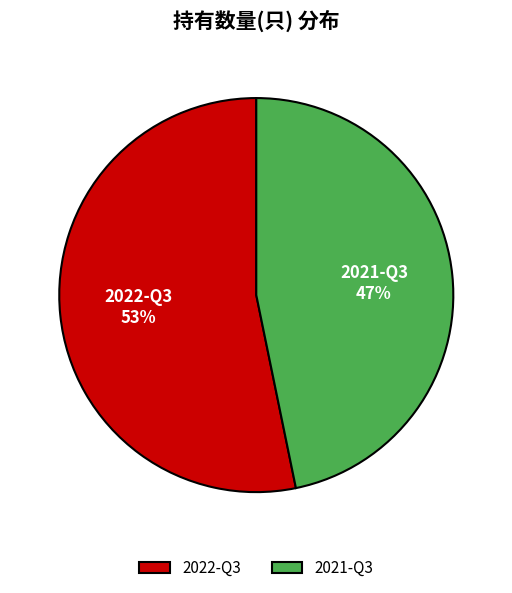

Approximately how many times larger is the value at 2022-Q3 compared to 2021-Q3?

1.1